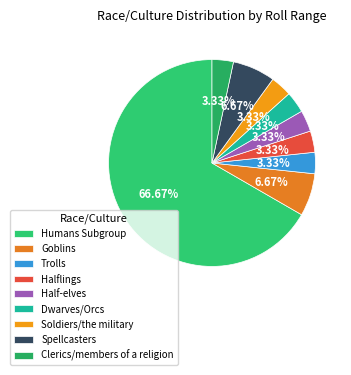

Which slice represents more than half of the pie?

Humans Subgroup